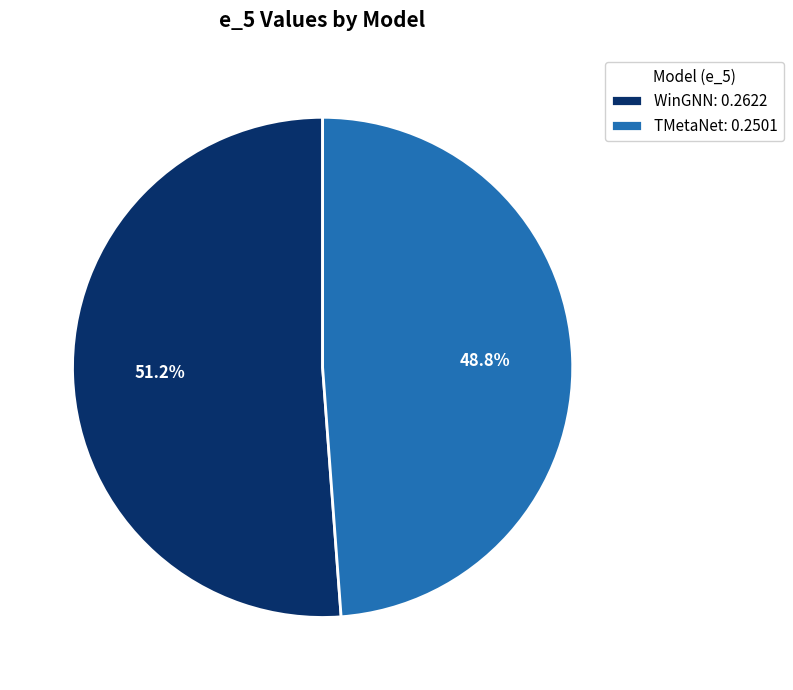

To the nearest percent, what is the average slice percentage?

50%